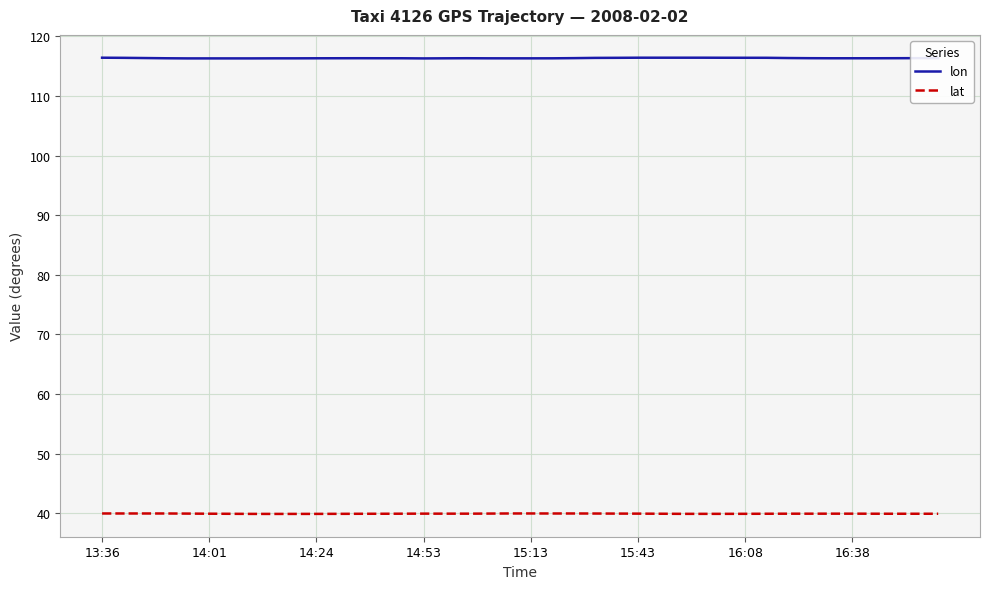

What is the lowest value of the lat series?

39.9